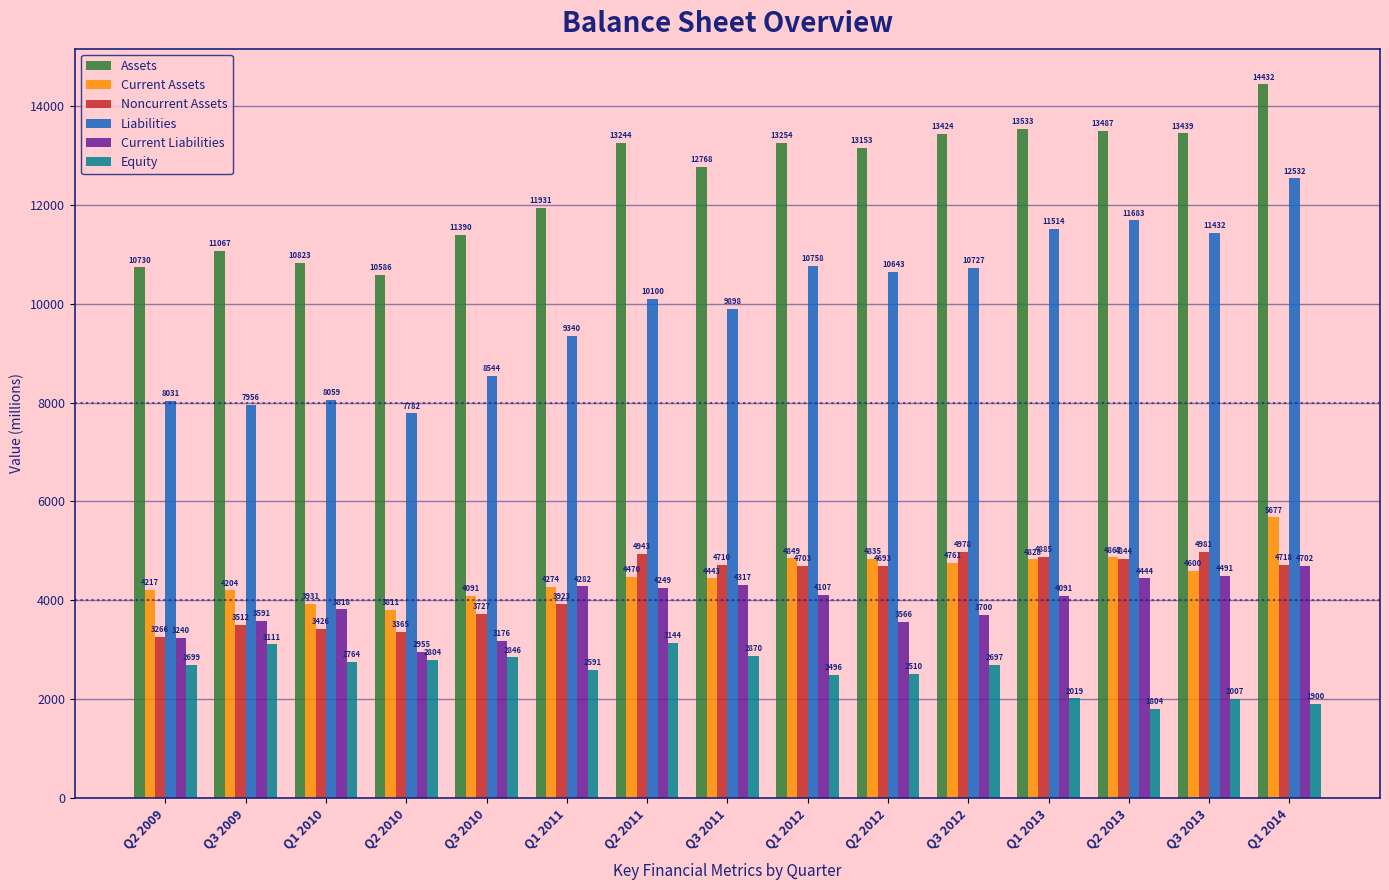

What is the sum of the Equity values at Q3 2012 and Q2 2010?

5501.0